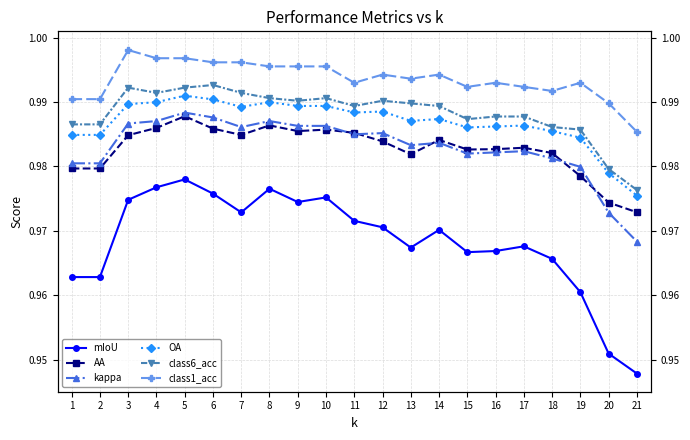

Reading left to right, transcribe all the data shown in this chart.

mIoU: 1=1.0	2=1.0	3=1.0	4=1.0	5=1.0	6=1.0	7=1.0	8=1.0	9=1.0	10=1.0	11=1.0	12=1.0	13=1.0	14=1.0	15=1.0	16=1.0	17=1.0	18=1.0	19=1.0	20=1.0	21=0.9
AA: 1=1.0	2=1.0	3=1.0	4=1.0	5=1.0	6=1.0	7=1.0	8=1.0	9=1.0	10=1.0	11=1.0	12=1.0	13=1.0	14=1.0	15=1.0	16=1.0	17=1.0	18=1.0	19=1.0	20=1.0	21=1.0
kappa: 1=1.0	2=1.0	3=1.0	4=1.0	5=1.0	6=1.0	7=1.0	8=1.0	9=1.0	10=1.0	11=1.0	12=1.0	13=1.0	14=1.0	15=1.0	16=1.0	17=1.0	18=1.0	19=1.0	20=1.0	21=1.0
OA: 1=1.0	2=1.0	3=1.0	4=1.0	5=1.0	6=1.0	7=1.0	8=1.0	9=1.0	10=1.0	11=1.0	12=1.0	13=1.0	14=1.0	15=1.0	16=1.0	17=1.0	18=1.0	19=1.0	20=1.0	21=1.0
class6_acc: 1=1.0	2=1.0	3=1.0	4=1.0	5=1.0	6=1.0	7=1.0	8=1.0	9=1.0	10=1.0	11=1.0	12=1.0	13=1.0	14=1.0	15=1.0	16=1.0	17=1.0	18=1.0	19=1.0	20=1.0	21=1.0
class1_acc: 1=1.0	2=1.0	3=1.0	4=1.0	5=1.0	6=1.0	7=1.0	8=1.0	9=1.0	10=1.0	11=1.0	12=1.0	13=1.0	14=1.0	15=1.0	16=1.0	17=1.0	18=1.0	19=1.0	20=1.0	21=1.0